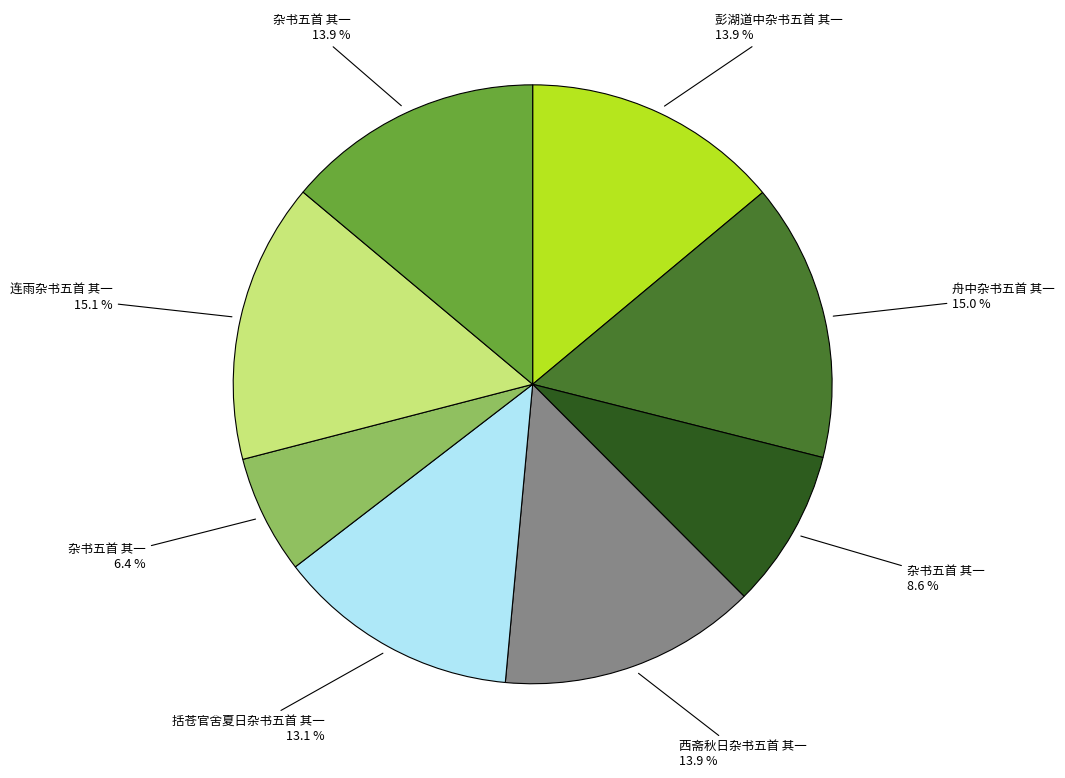

Does any single category account for the majority?

No